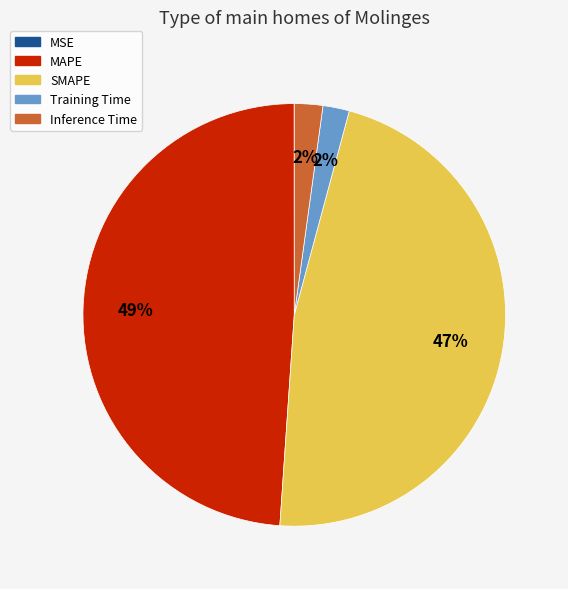

To the nearest percent, what portion does SMAPE represent?

47%